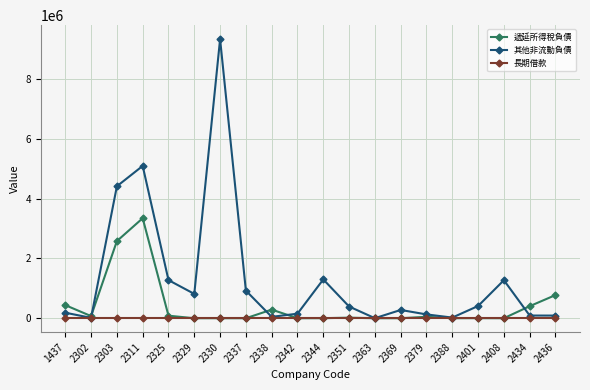

What is the greatest value displayed?

9345796